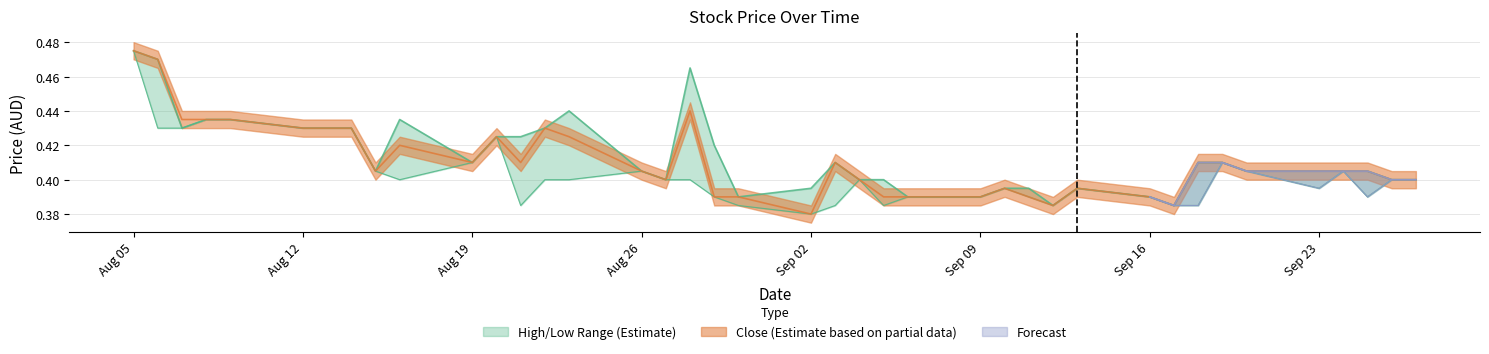

In High, how many points are lower than both neighbors (excluding endpoints)?

7